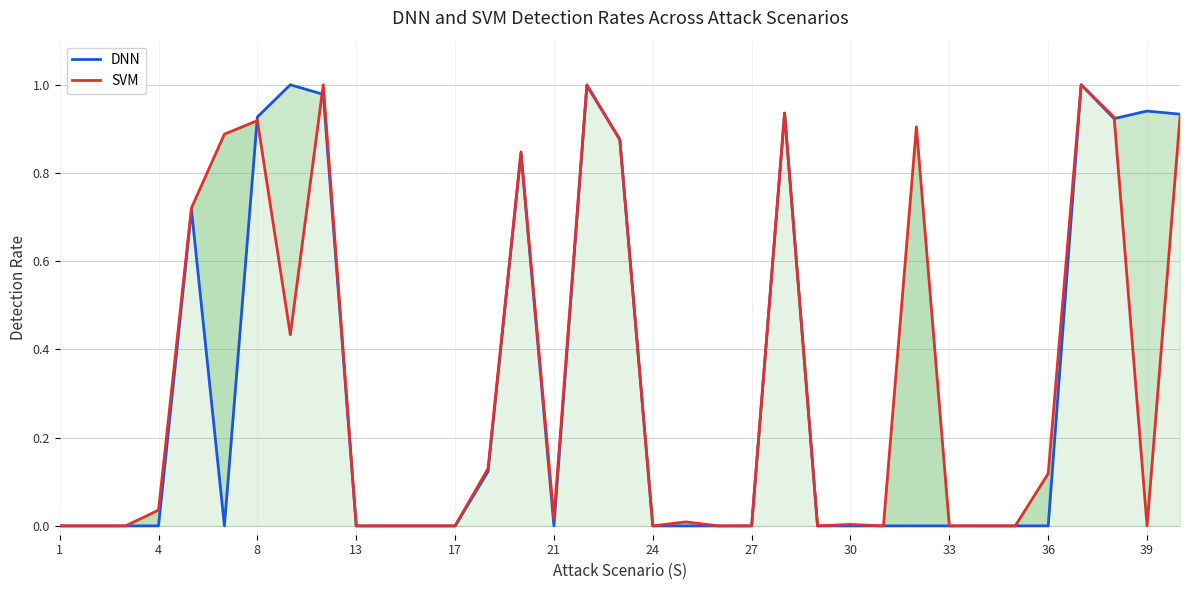

Which series ends up on top after the final intersection of DNN and SVM?

DNN